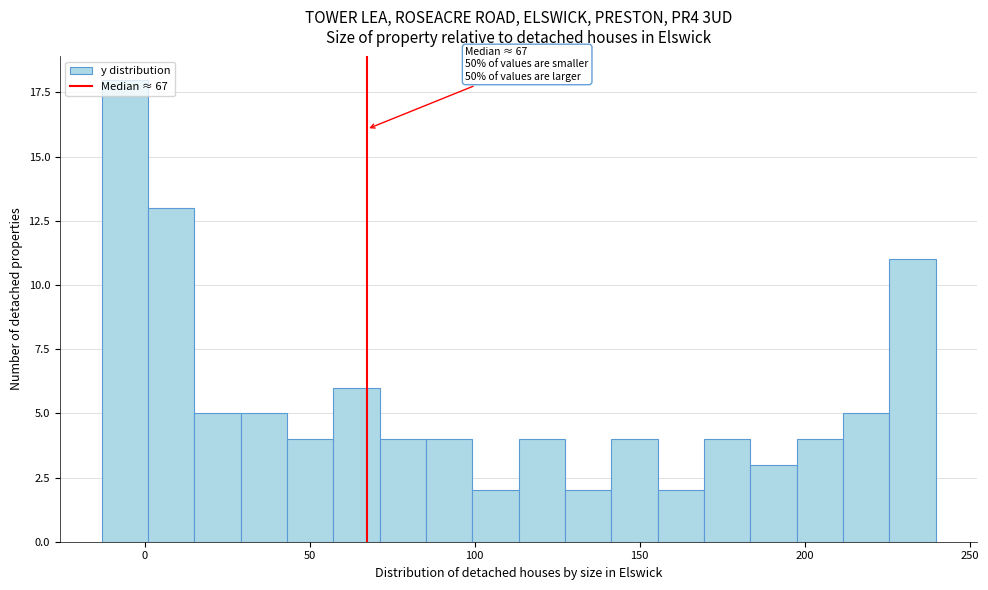

Read against the x-axis, roughly where is the centre of the tallest bar?

-5